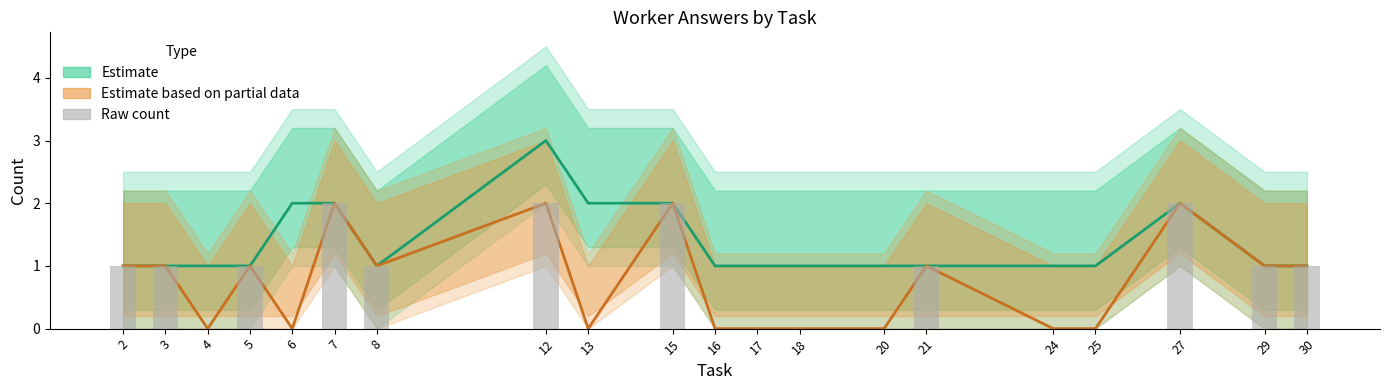

Reading left to right, transcribe all the data shown in this chart.

Worker Count (Estimate): 2=1	3=1	4=1	5=1	6=2	7=2	8=1	12=3	13=2	15=2	16=1	17=1	18=1	20=1	21=1	24=1	25=1	27=2	29=1	30=1
Answer Sum (Partial): 2=1	3=1	4=0	5=1	6=0	7=2	8=1	12=2	13=0	15=2	16=0	17=0	18=0	20=0	21=1	24=0	25=0	27=2	29=1	30=1
Raw Answers: 2=1	3=1	4=0	5=1	6=0	7=2	8=1	12=2	13=0	15=2	16=0	17=0	18=0	20=0	21=1	24=0	25=0	27=2	29=1	30=1